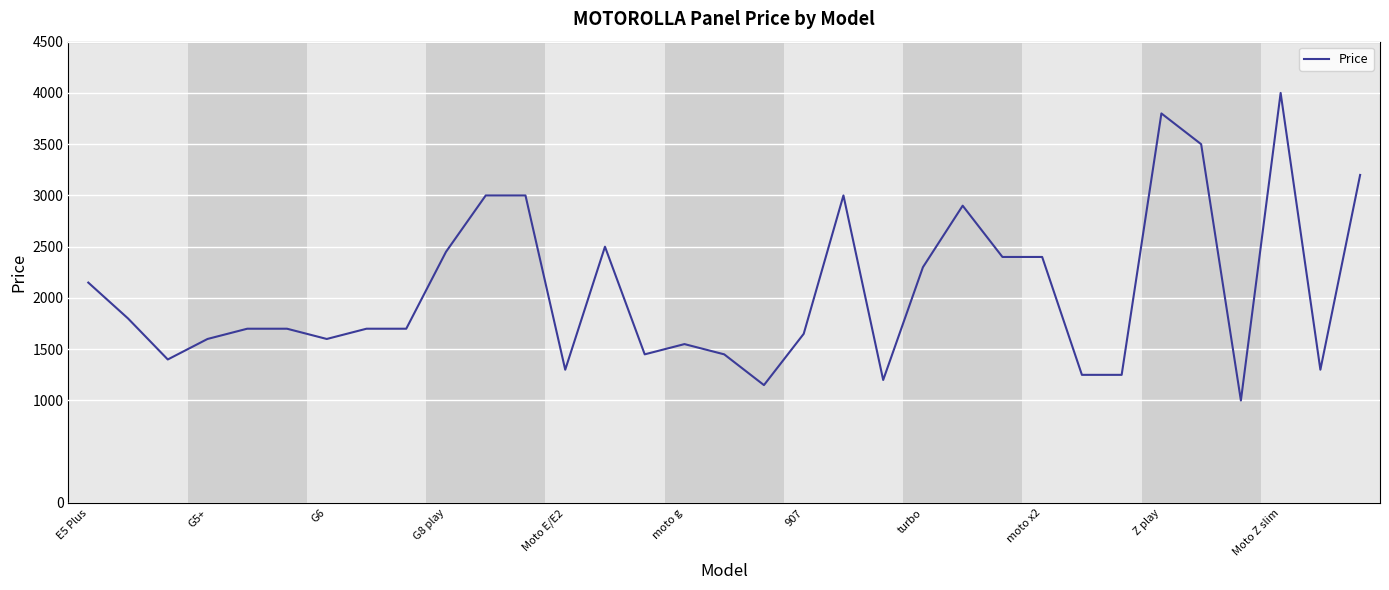

What is the maximum value shown in the chart?

4000